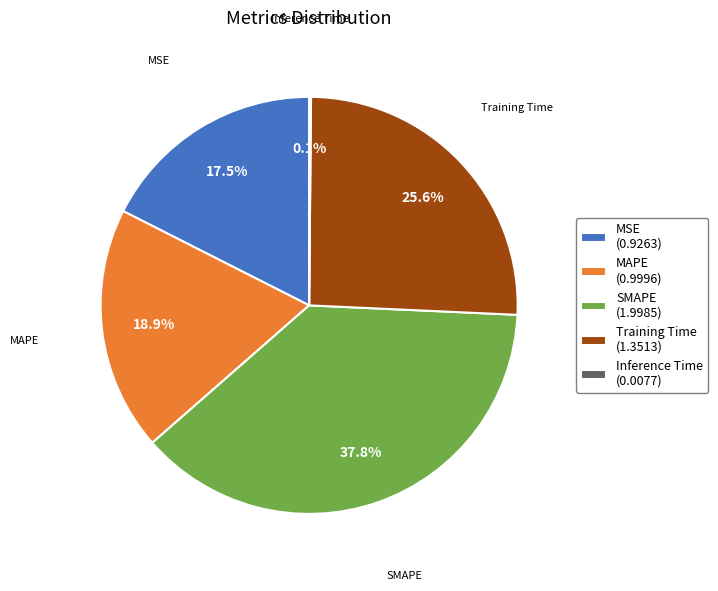

Is the sum of Training Time (1.3513) and MSE (0.9263) greater than half?

No